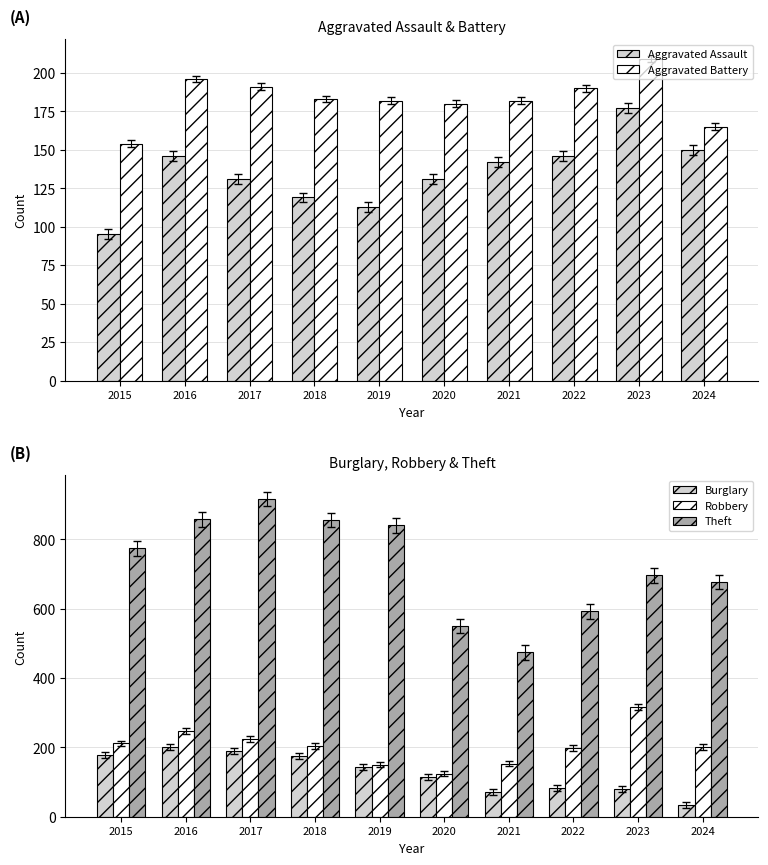

Which category has the highest value in the Robbery series?

2023